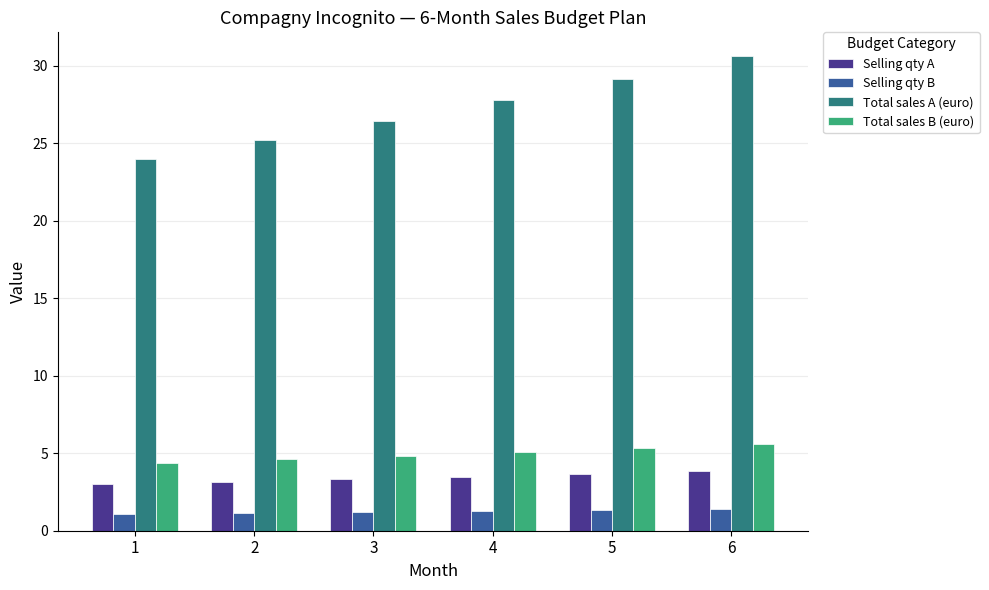

What is the smallest value displayed?

1.1